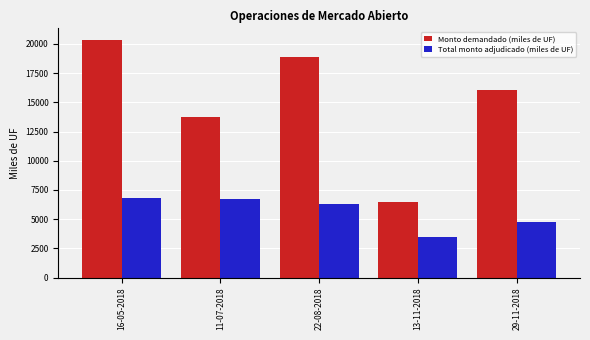

Rank the series by their average value, from highest to lowest.

Monto demandado (miles de UF), Total monto adjudicado (miles de UF)